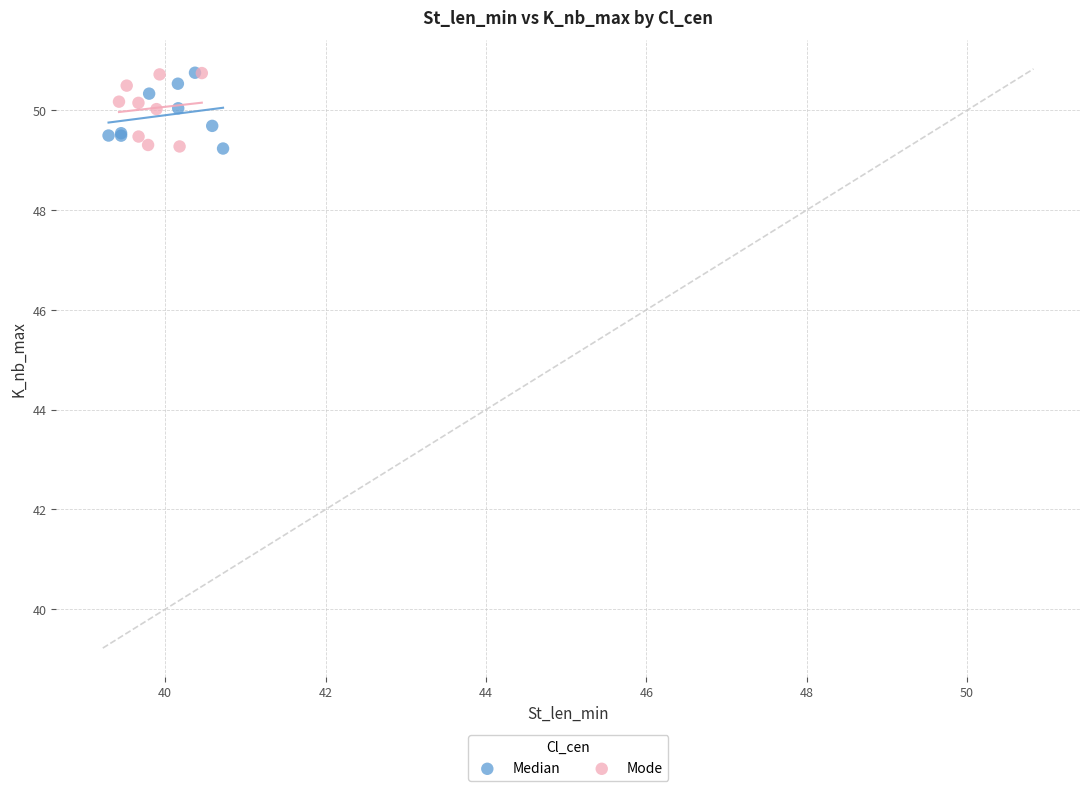

What are all the series names shown in the legend?

Median, Mode